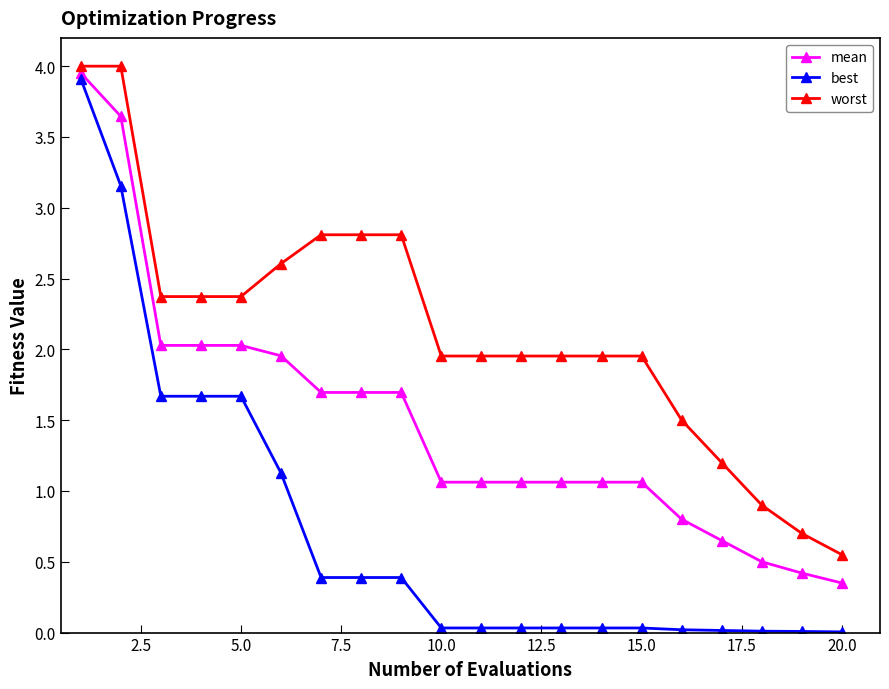

Which series has the largest range (max minus min)?

best